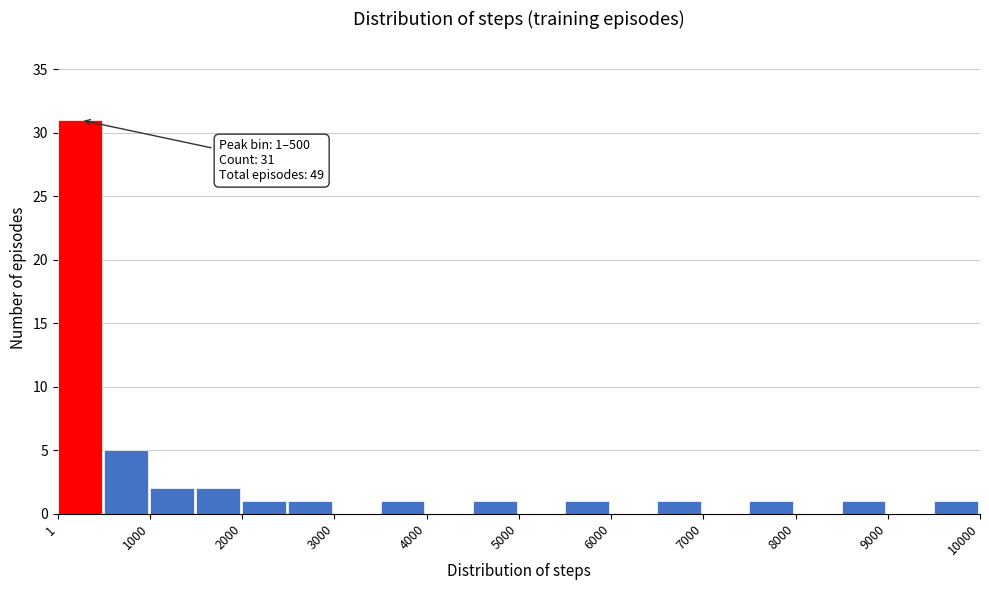

Which range on the x-axis has the tallest bar?

0 to 500